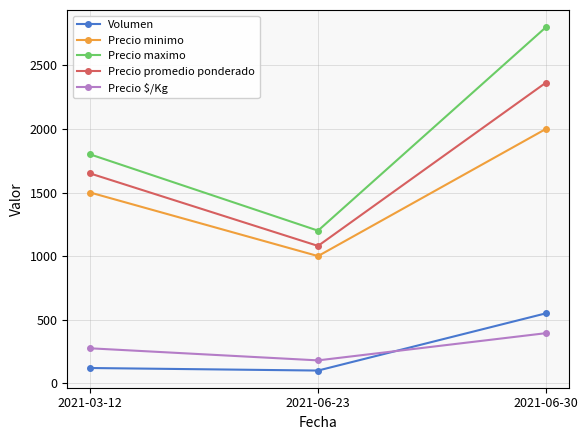

What is the spread (max minus min) of values at 2021-03-12?

1680